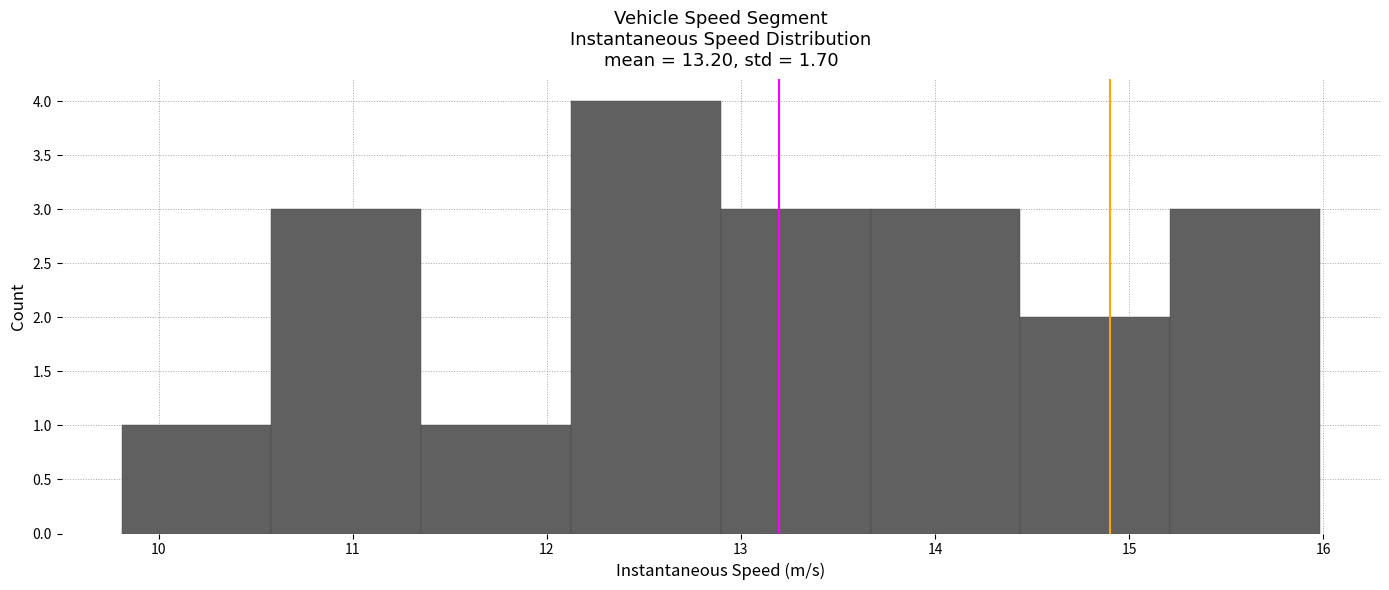

What is the height of the bar covering 10.6 to 11.4 on the x-axis? Neither the bar edges nor the heights are printed on the chart, so give them approximately, as read against the axes.

3